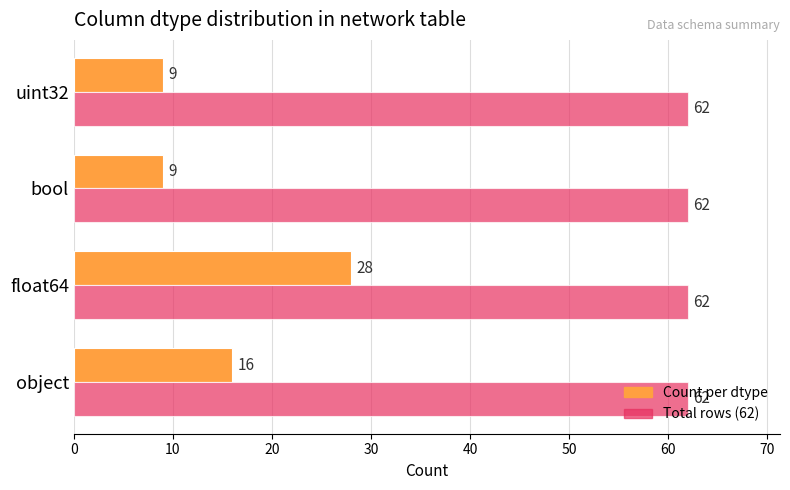

At which category is the sum across all series the highest?

float64